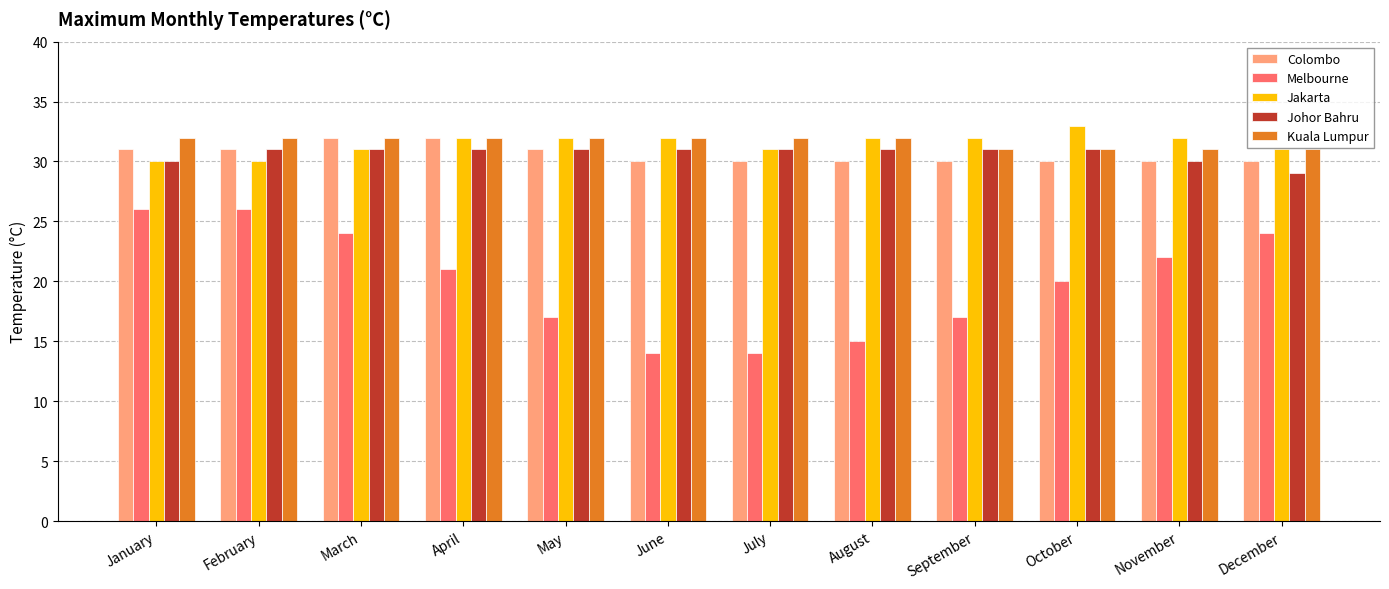

Are the bars horizontal?

No